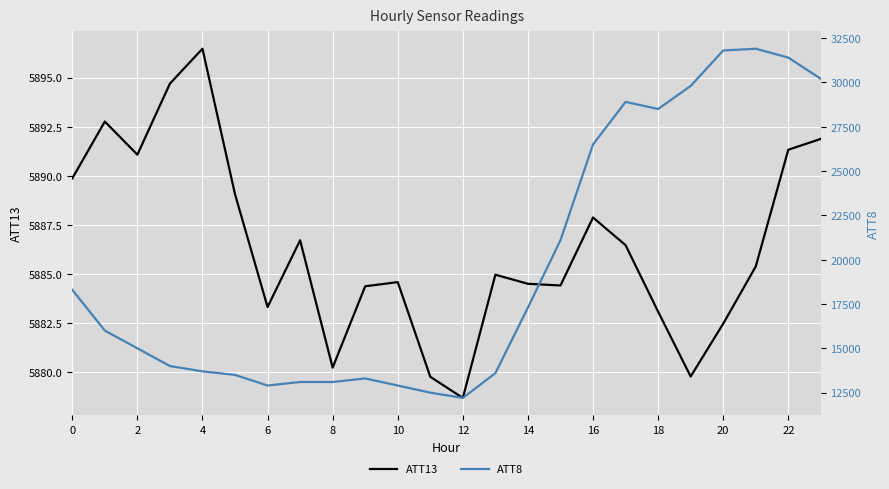

True or false: ATT13 and ATT8 cross at least once.

False